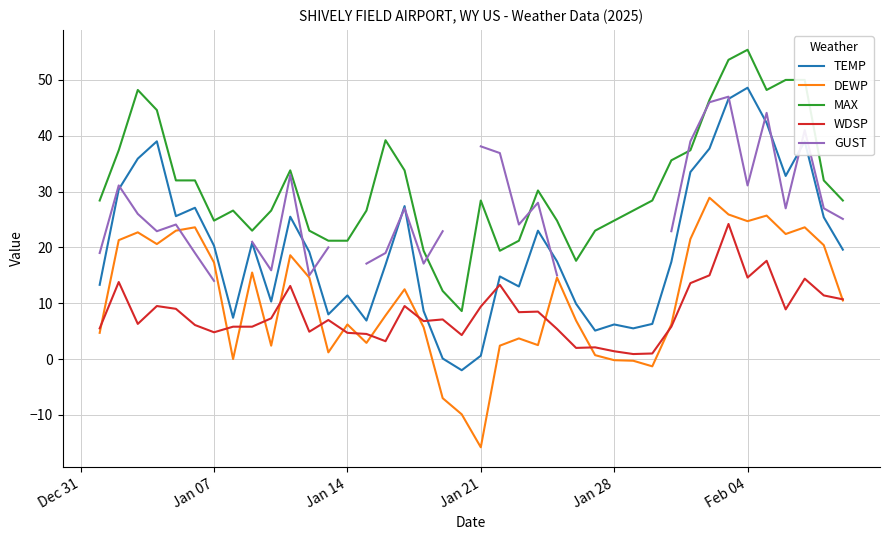

Rank the series by their maximum value, from lowest to highest.

WDSP, DEWP, GUST, TEMP, MAX